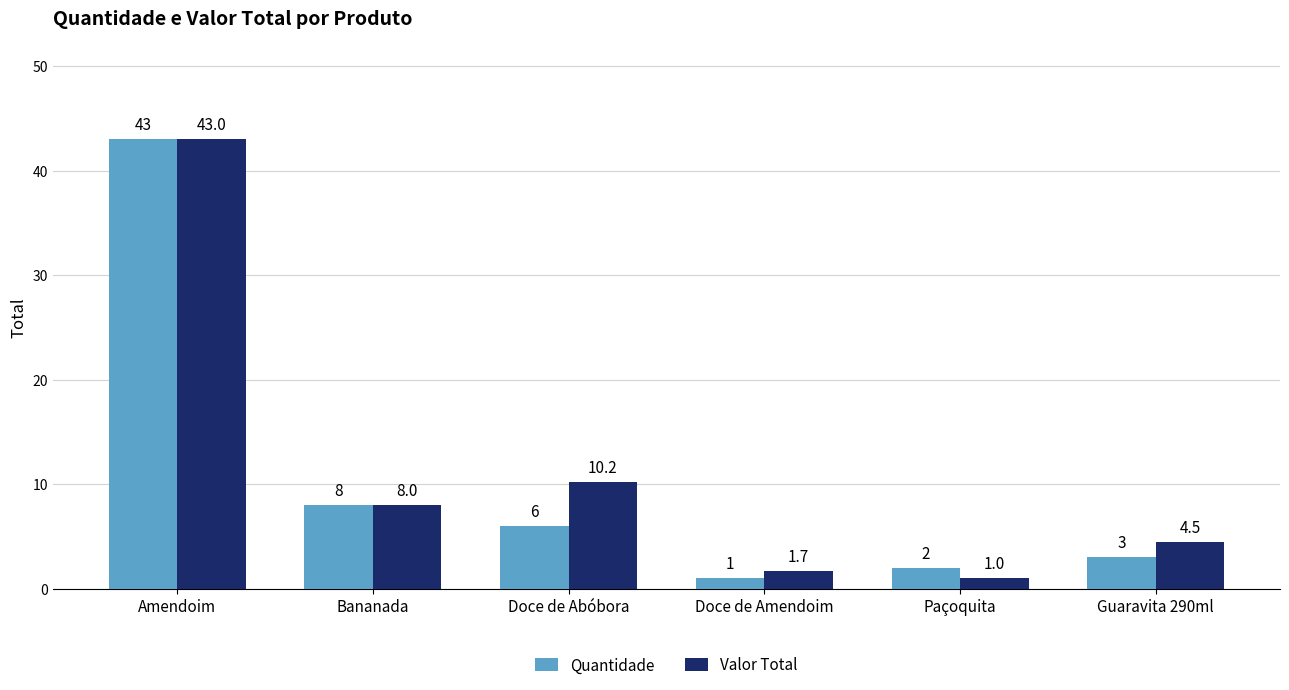

What is the label of the 2nd bar from the left?

Bananada